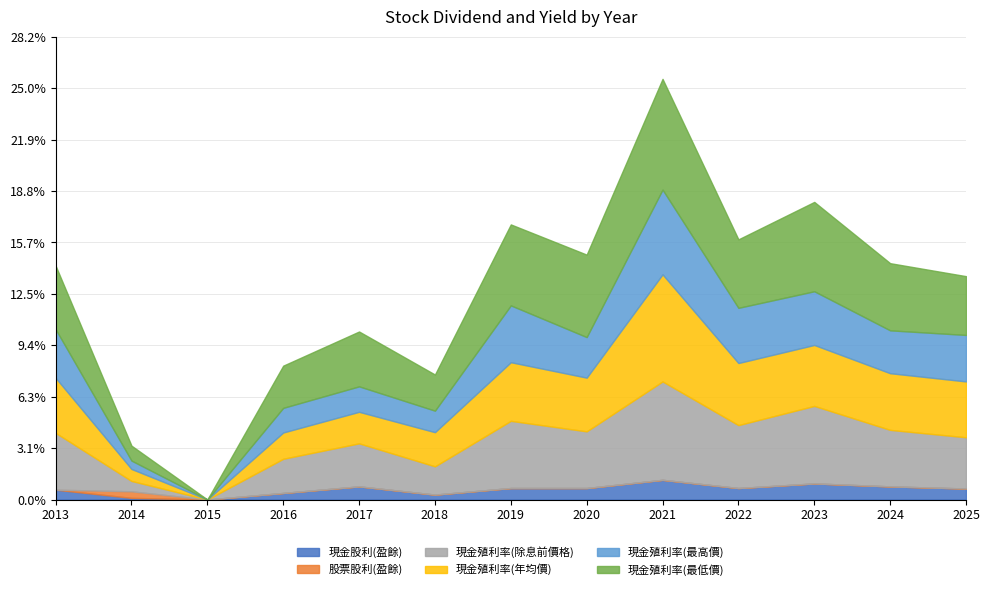

What is the average value of the 現金殖利率(年均價) series?

2.9